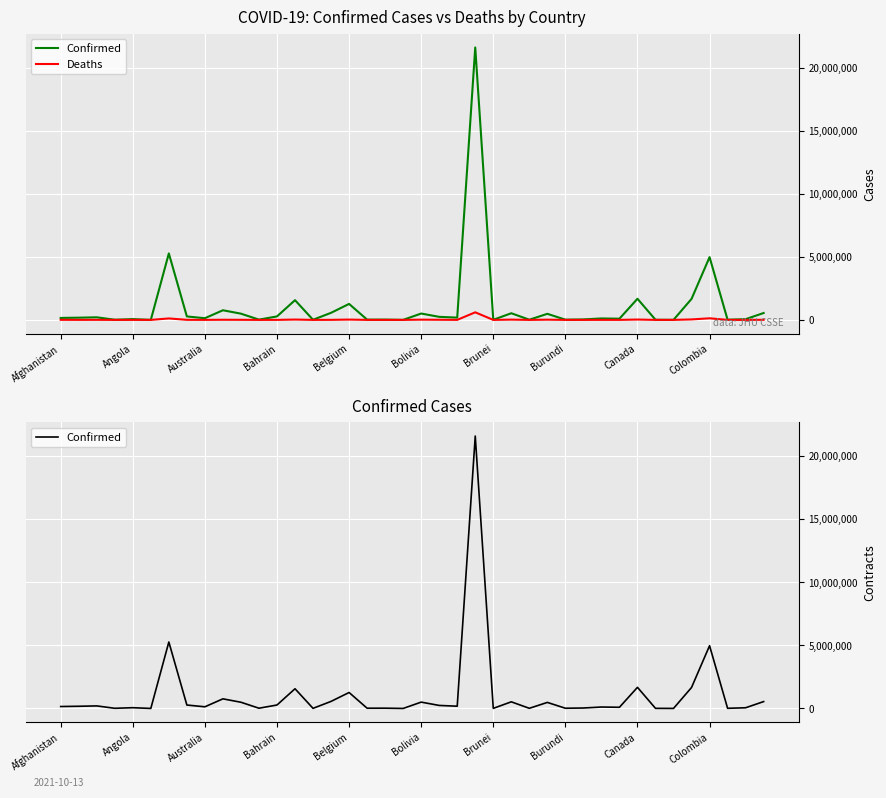

What is the minimum value shown in the chart?

3